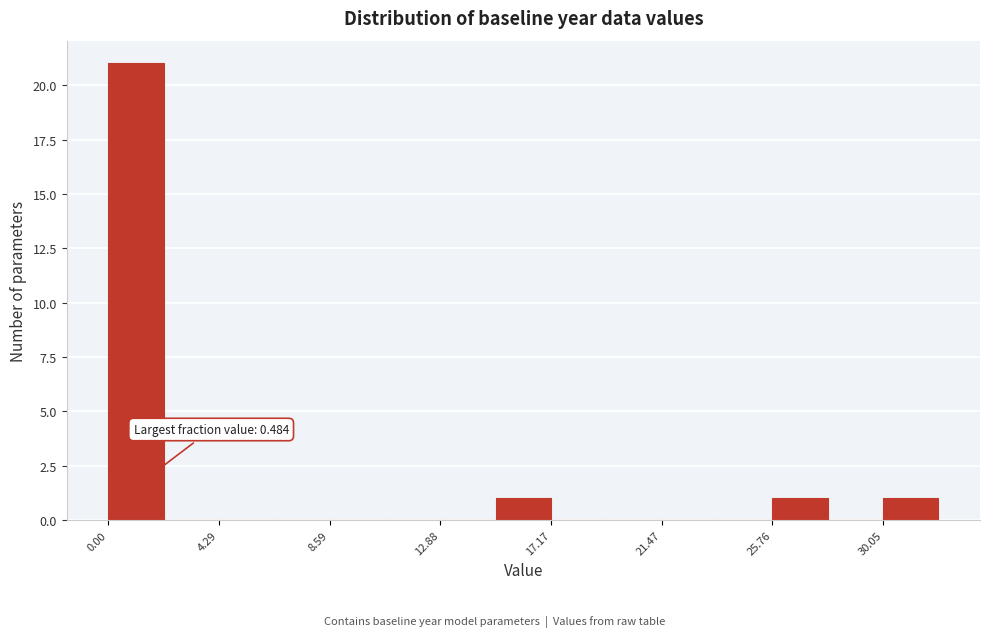

Over which range of the x-axis is the bar tallest?

0.0 to 2.0